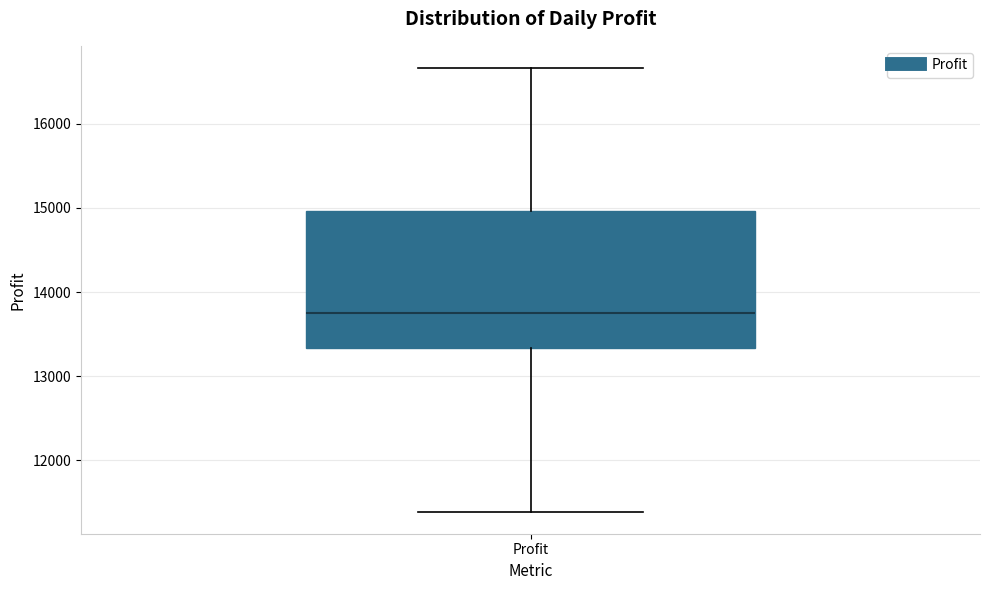

Transcribe this box plot: give where the median line is, the range the box spans, and where the two whiskers end, as read against the y-axis. The values are not printed on the chart, so give them approximately, as read against the axis.

median 13800, box 13300 to 15000, whiskers 11400 to 16700